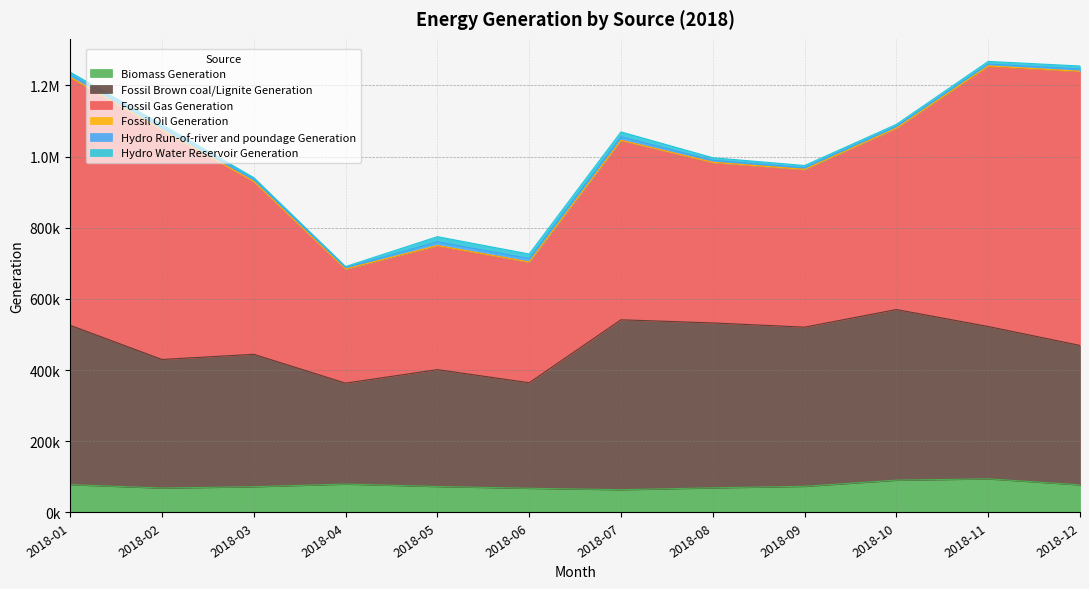

Which has a higher value, 2018-01 or 2018-07?

2018-01